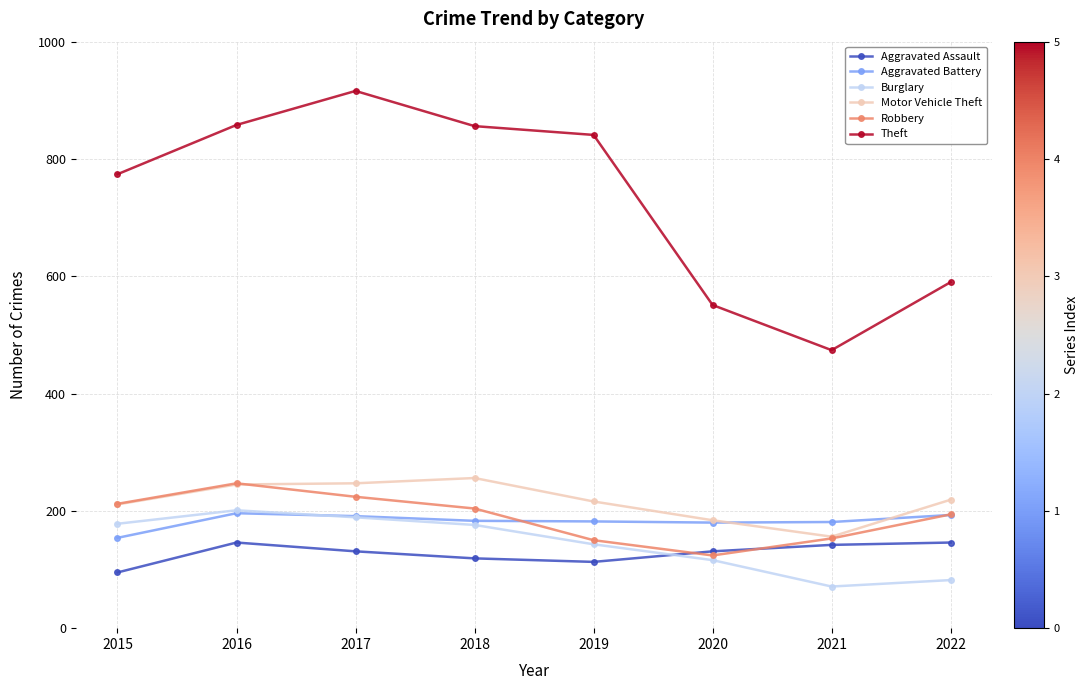

What is the spread (max minus min) of values at 2020?

435